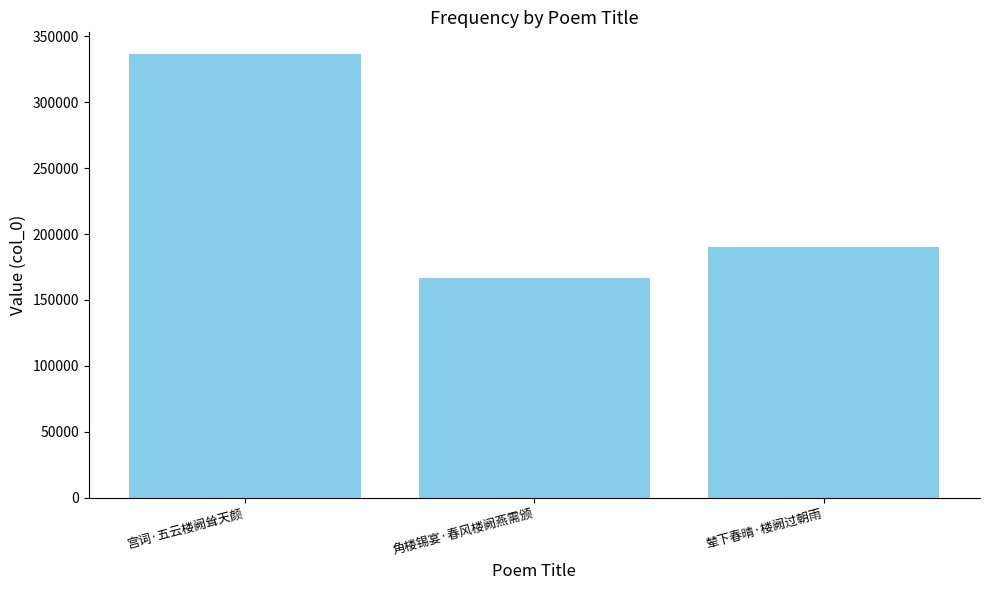

Reading left to right, what are all the values shown in this chart?

宫词·五云楼阙耸天颜=336109	角楼锡宴·春风楼阙燕需颁=166694	辇下春晴·楼阙过朝雨=190012